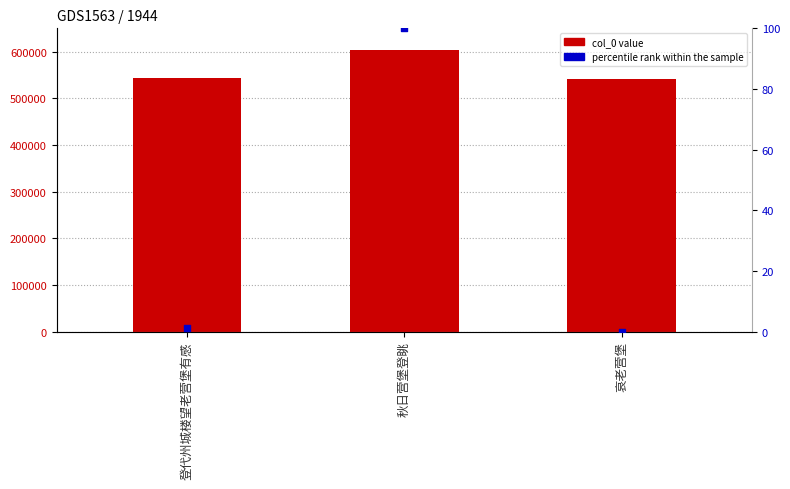

At which category is the sum across all series the highest?

秋日营堡登眺